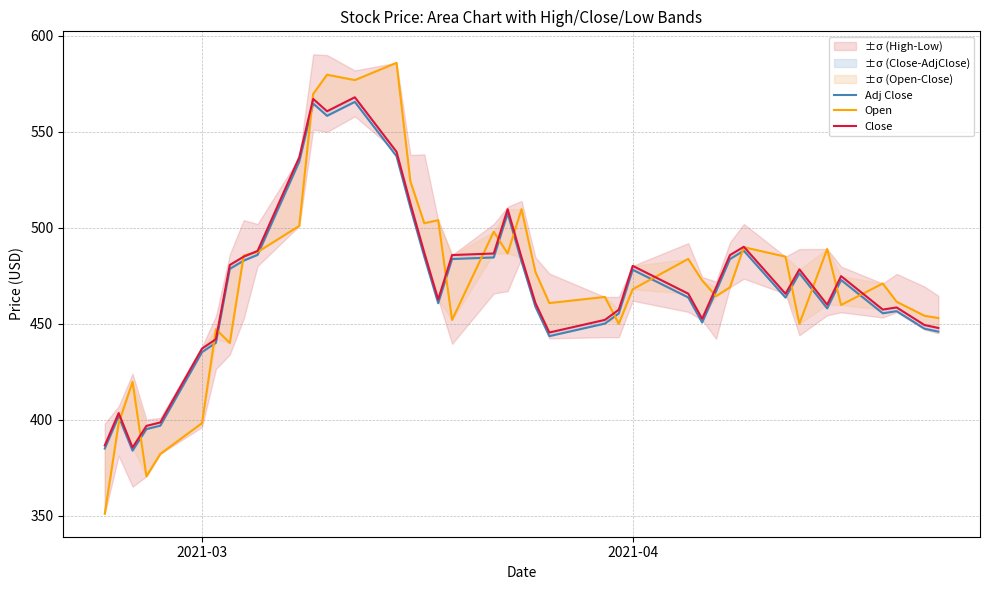

What is the value of the Close point at the 13th from the left?

560.8